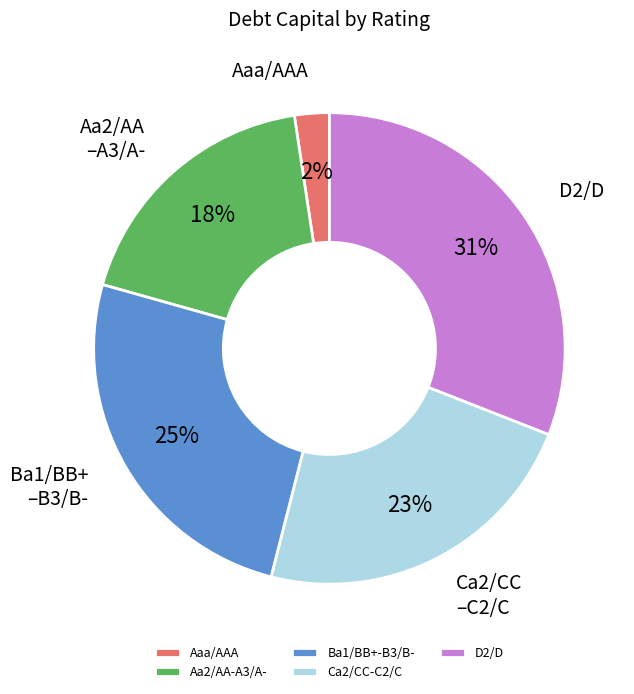

To the nearest percent, what is the difference between the largest and smallest slice percentages?

29%